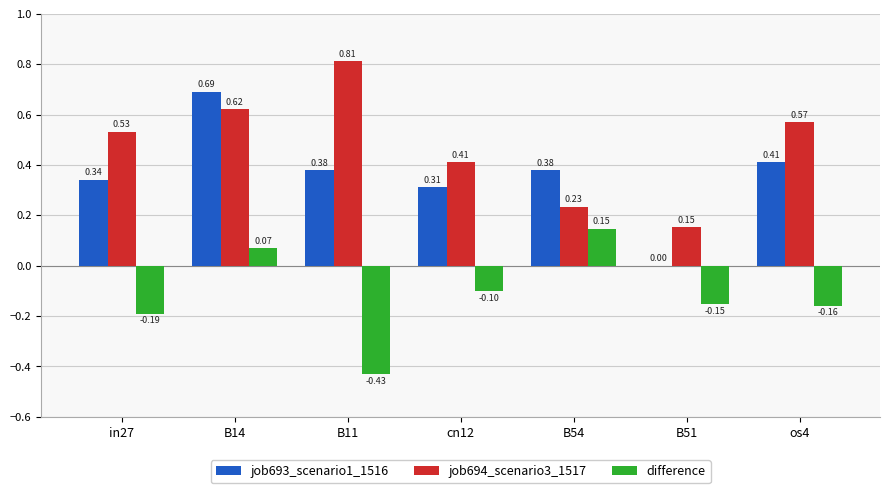

Which series changed the most between B11 and os4?

difference